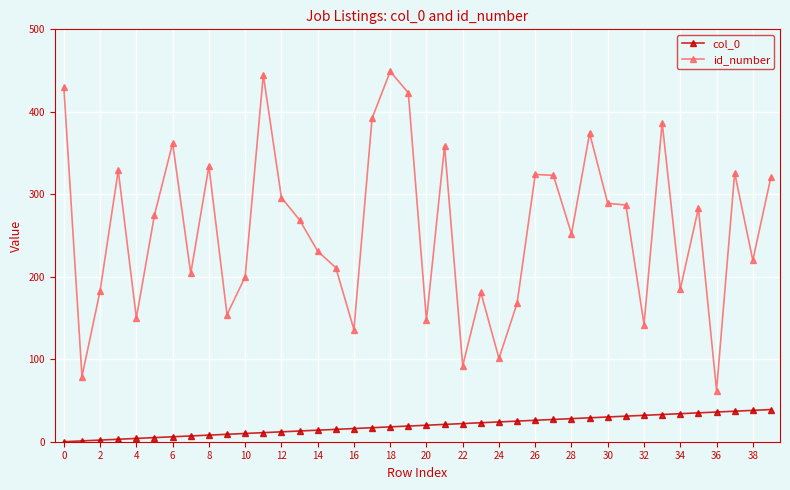

Which series has the widest spread of values?

id_number